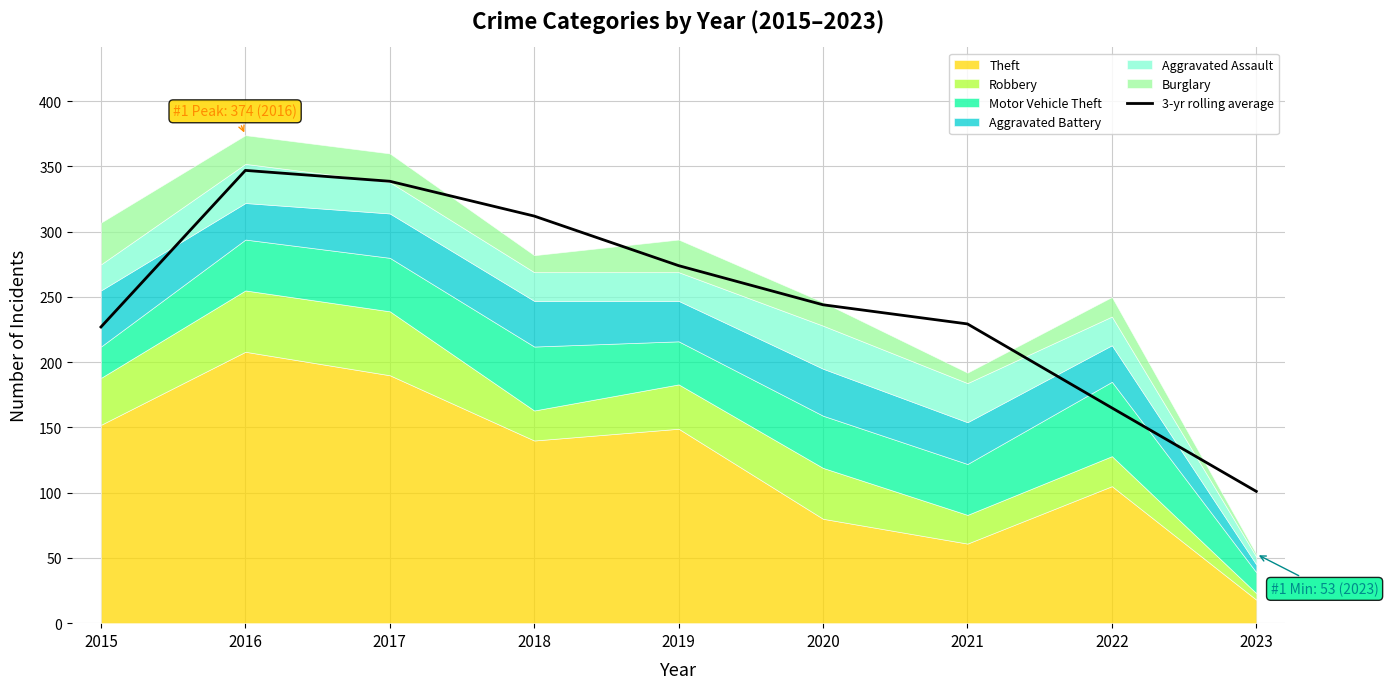

What is the ratio of the value at 2015 to the value at 2017?

0.7